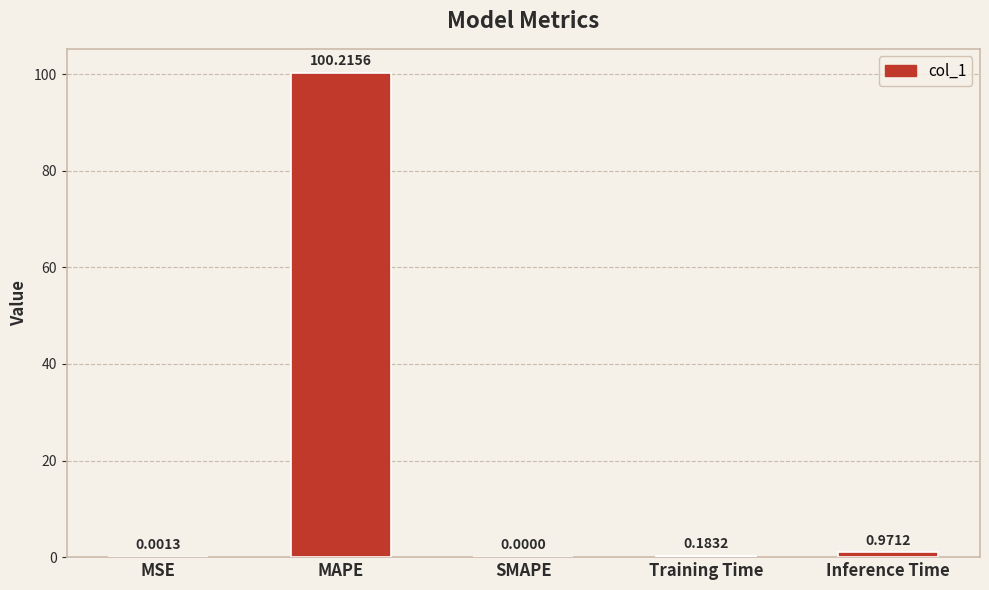

Which has a higher value, MAPE or Training Time?

MAPE